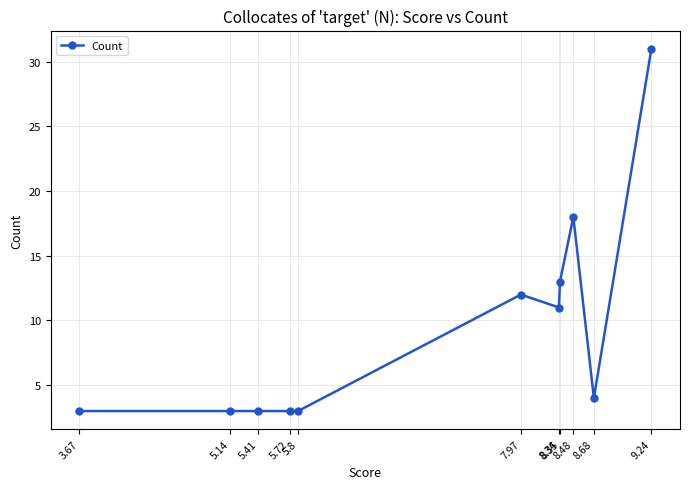

Reading right to left, extract all data points from this chart.

9.24=31	8.68=4	8.48=18	8.35=13	8.34=11	7.97=12	5.8=3	5.72=3	5.41=3	5.14=3	3.67=3